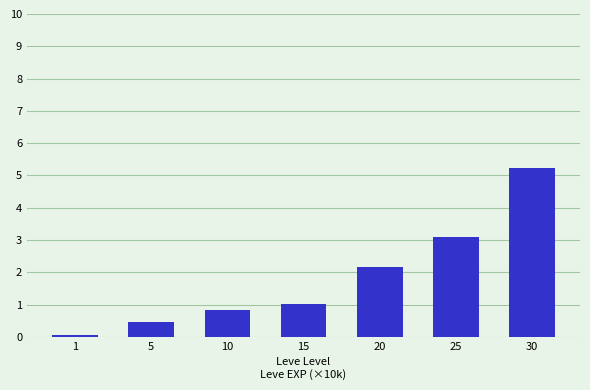

Reading left to right, what are all the values shown in this chart?

0.1	0.5	0.8	1.0	2.2	3.1	5.2